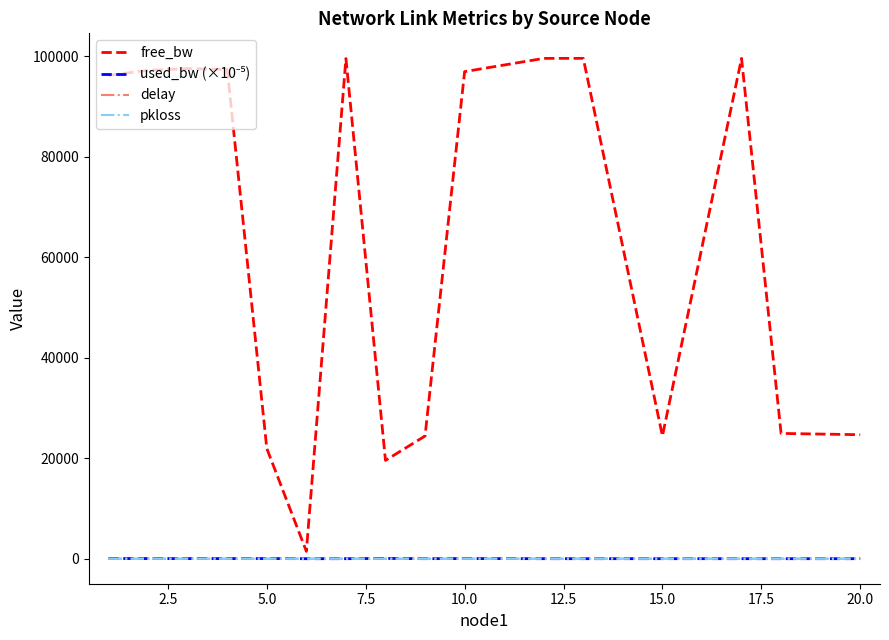

Which series has the largest total across all categories?

free_bw